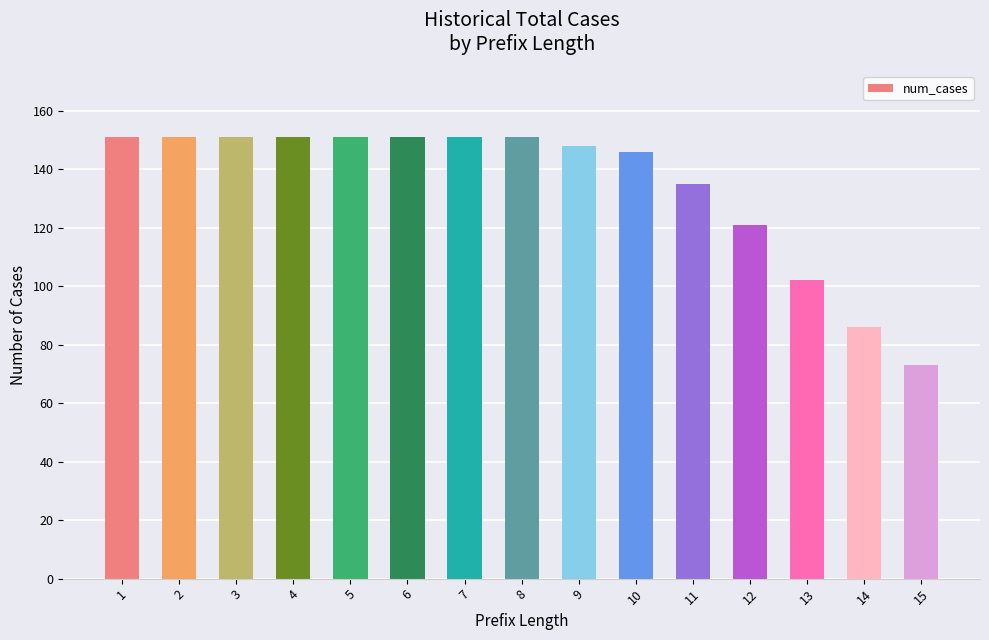

How many values are below 151?

7